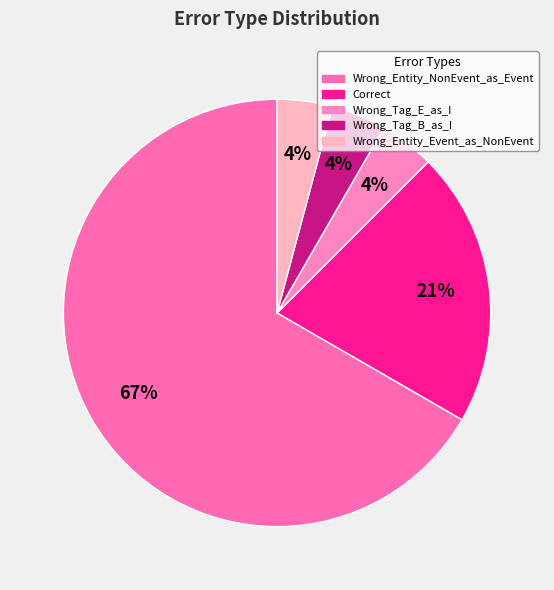

To the nearest percent, what portion does Wrong_Tag_E_as_I represent?

4%